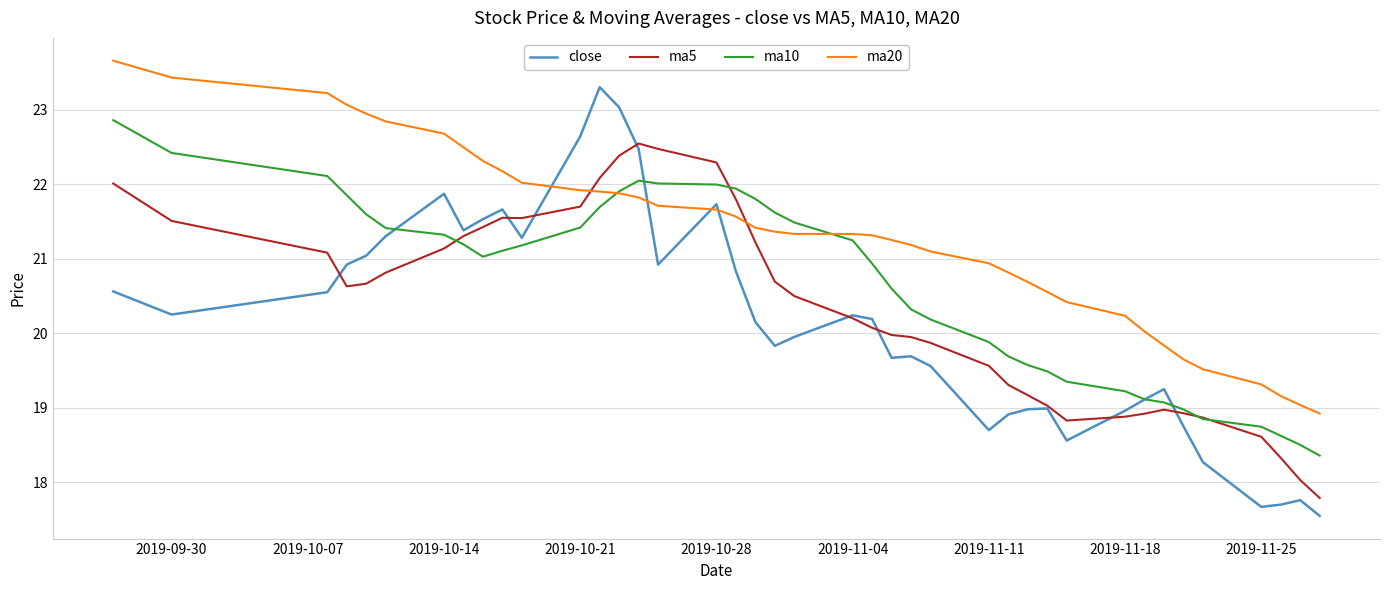

How many values in the ma20 series exceed 21?

26